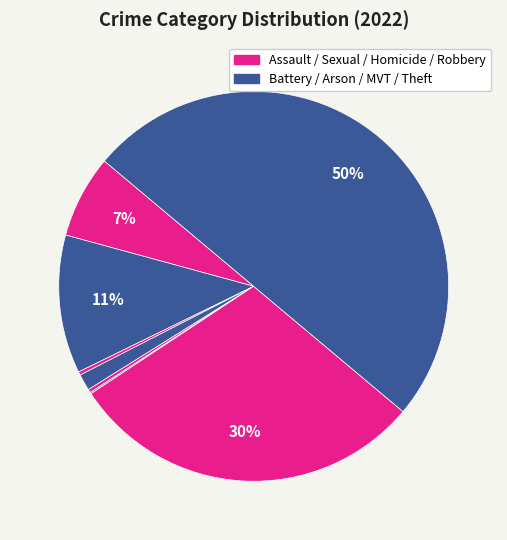

Is there a majority slice in this chart?

No